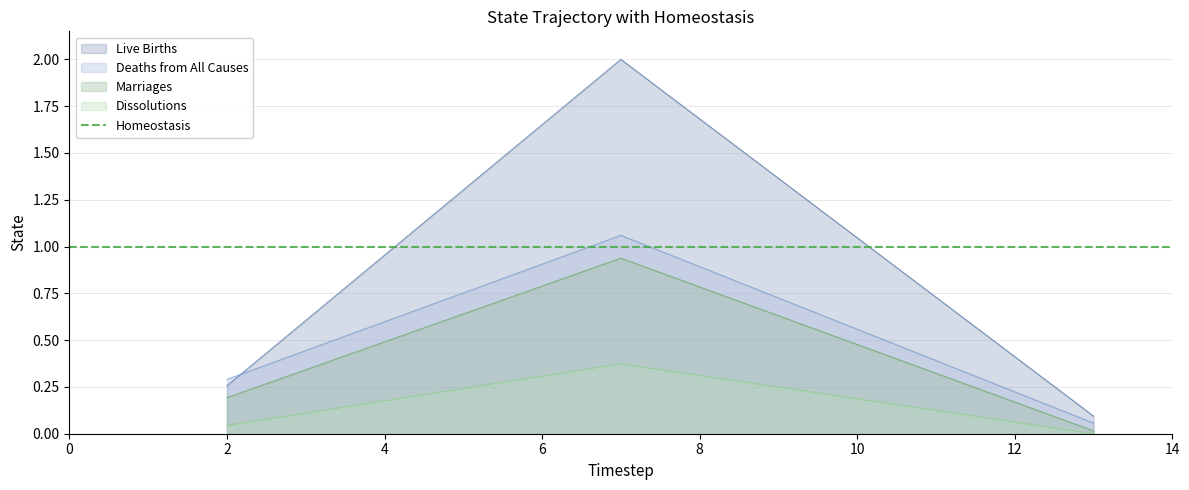

Reading left to right, extract all data points from this chart.

Live Births: 0.3	2.0	0.1
Deaths from All Causes: 0.3	1.1	0.1
Marriages: 0.2	0.9	0.0
Dissolutions: 0.0	0.4	0.0